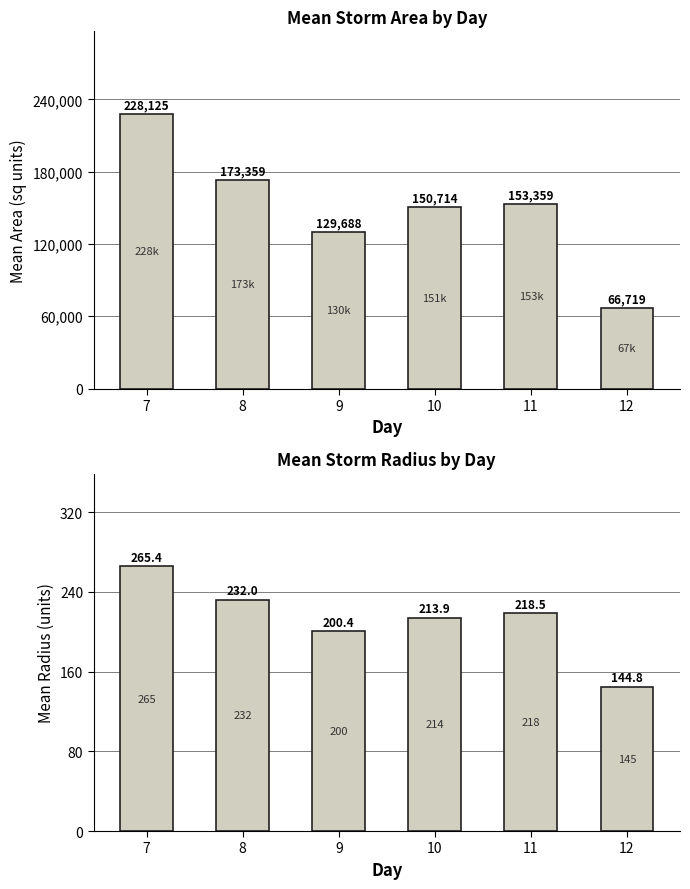

How many bars are there in total?

12